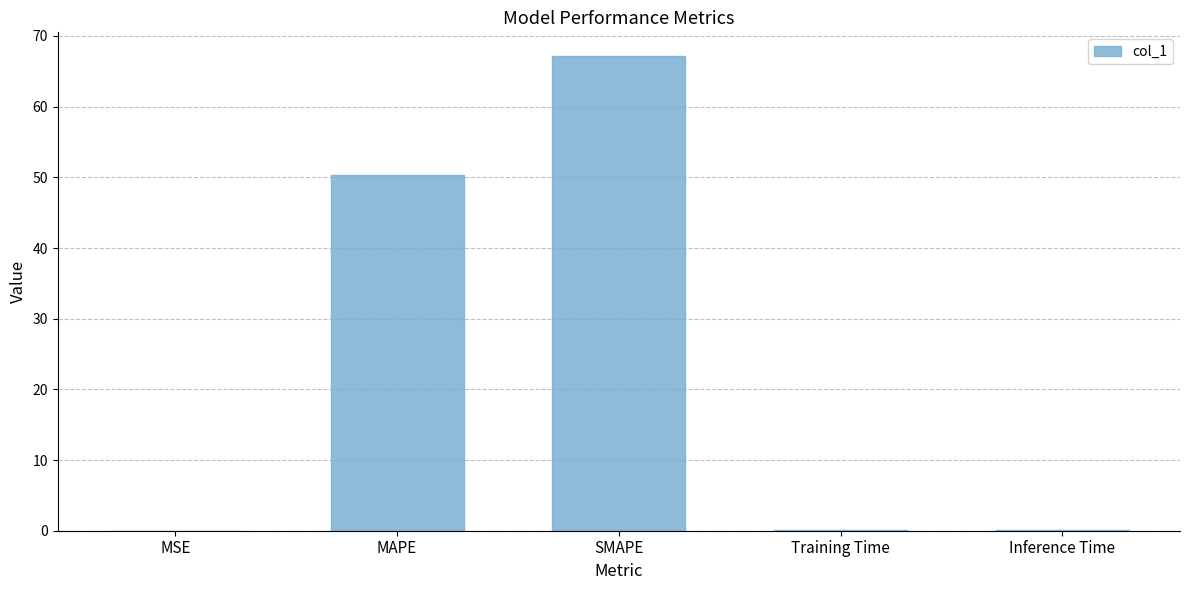

Is it true that the value at MAPE is 50.3?

True